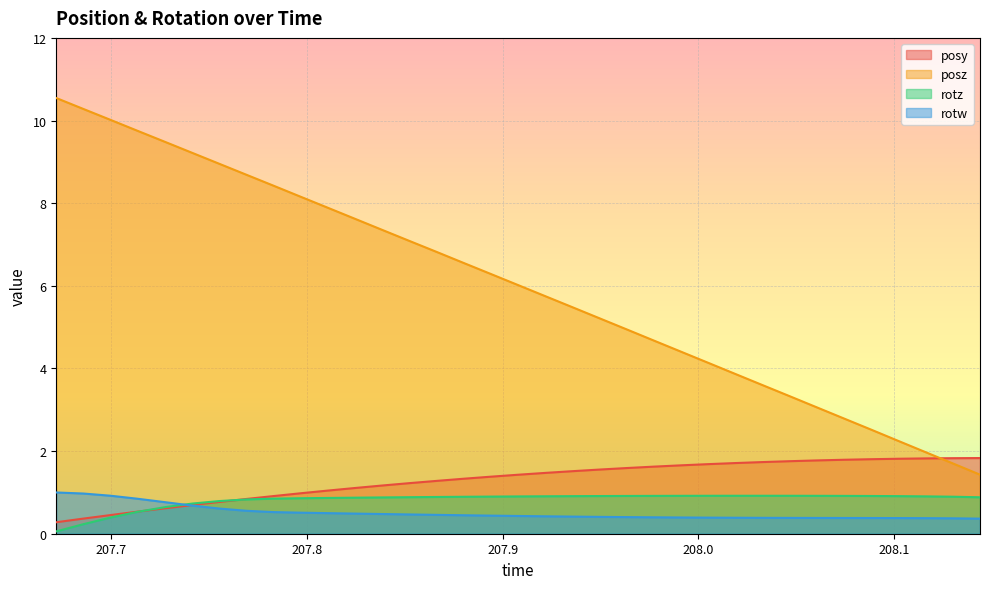

At which category is the sum across all series the highest?

207.6718